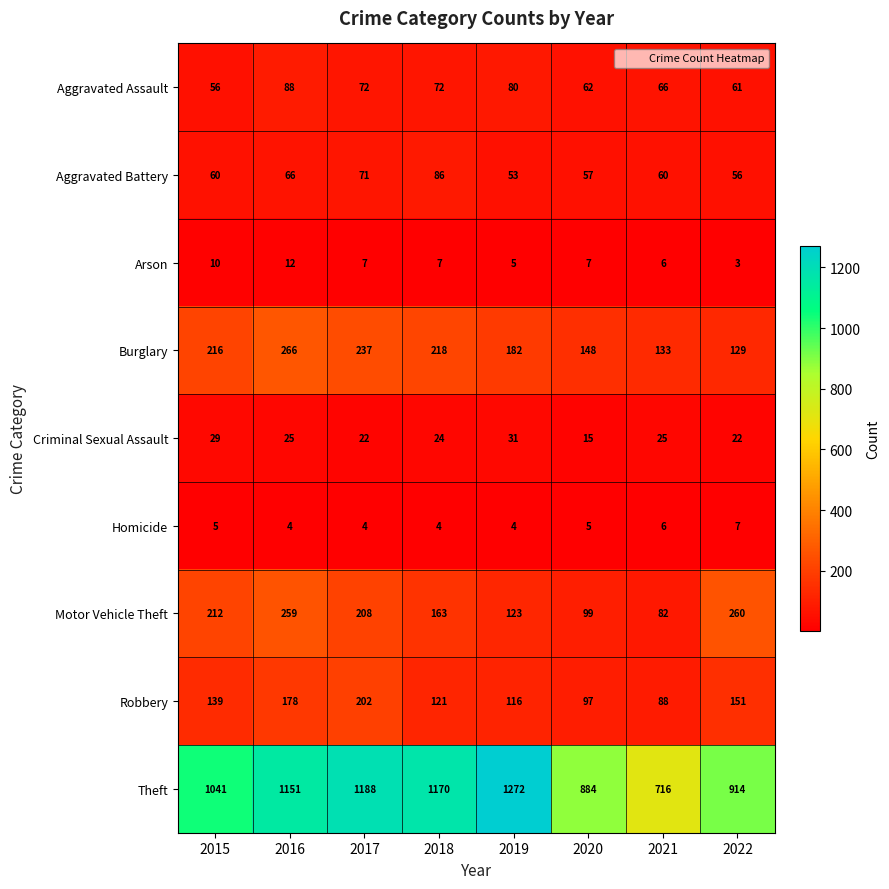

At which label does Motor Vehicle Theft first exceed 208?

2015